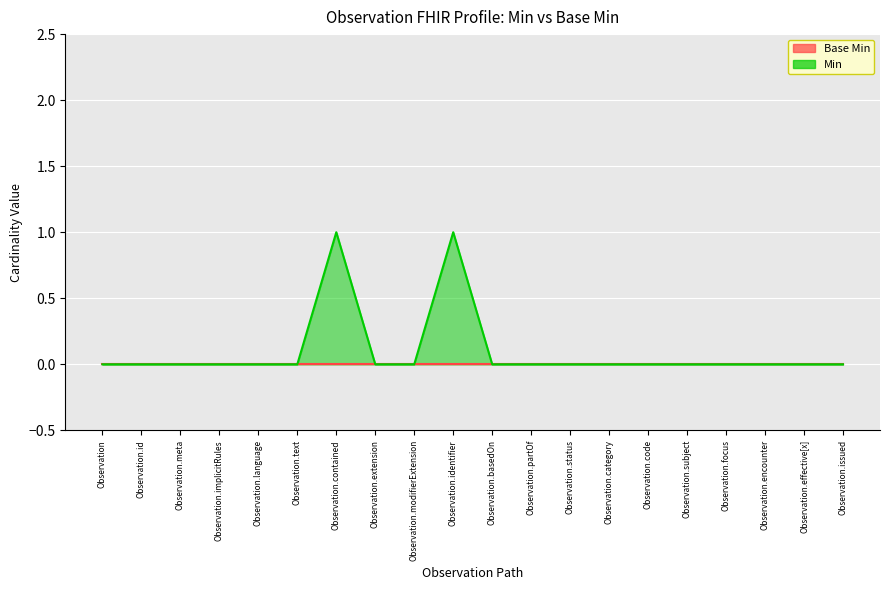

Reading left to right, list all the values displayed in this chart.

Observation=0	Observation.id=0	Observation.meta=0	Observation.implicitRules=0	Observation.language=0	Observation.text=0	Observation.contained=1	Observation.extension=0	Observation.modifierExtension=0	Observation.identifier=1	Observation.basedOn=0	Observation.partOf=0	Observation.status=0	Observation.category=0	Observation.code=0	Observation.subject=0	Observation.focus=0	Observation.encounter=0	Observation.effective[x]=0	Observation.issued=0